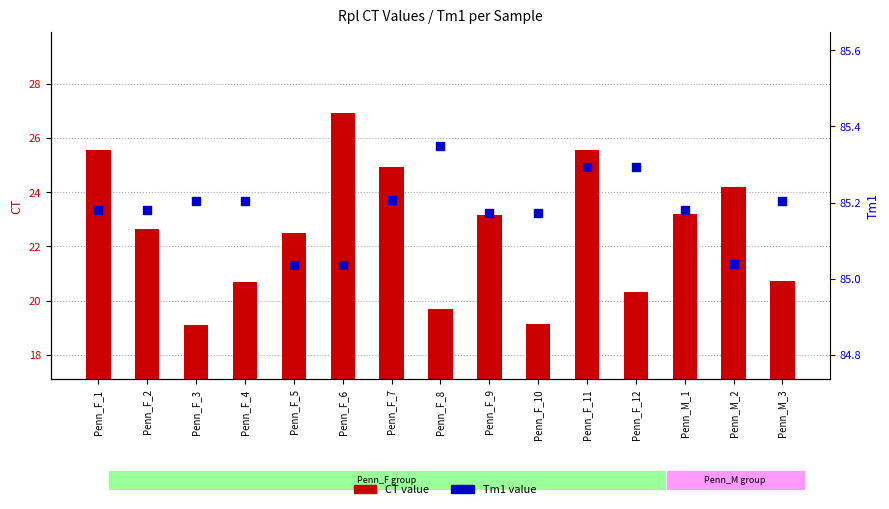

What are all the series names shown in the legend?

CT value, Tm1 value